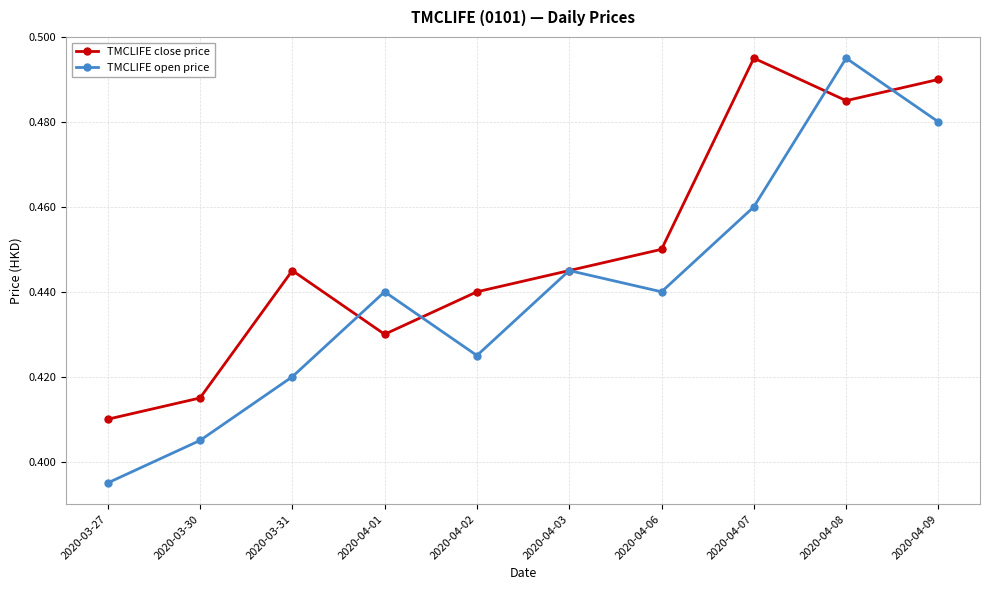

What is the label of the 5th point from the right?

2020-04-03